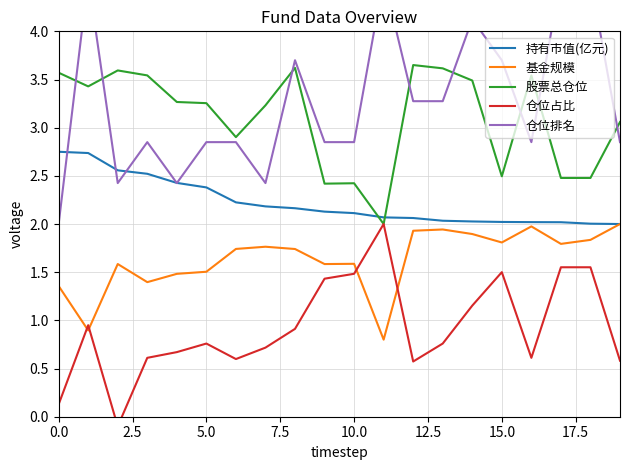

After their last crossing, which series has the higher values: 持有市值(亿元) or 股票总仓位?

股票总仓位